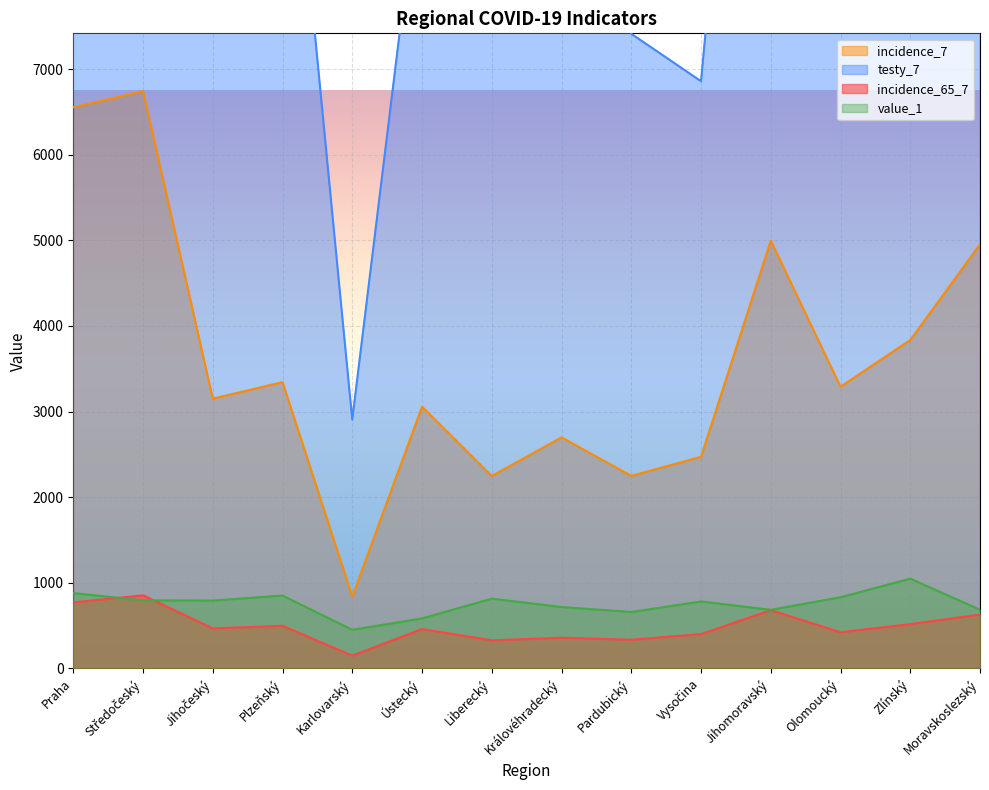

The value of incidence_65_7 at Moravskoslezský is 959.3. True or false?

False